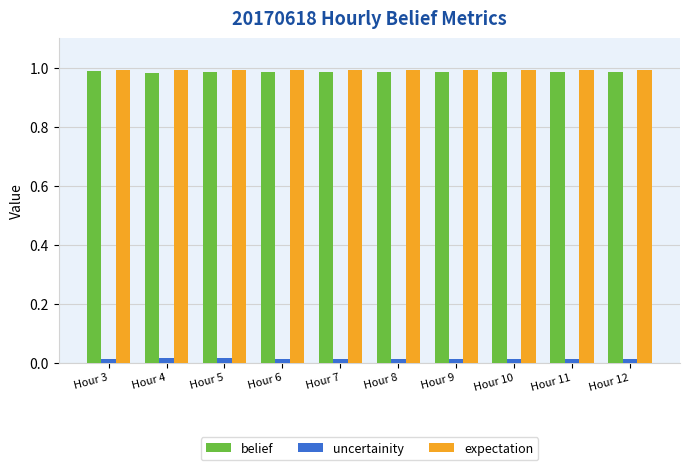

Is it true that belief equals 1.0 at Hour 11?

True